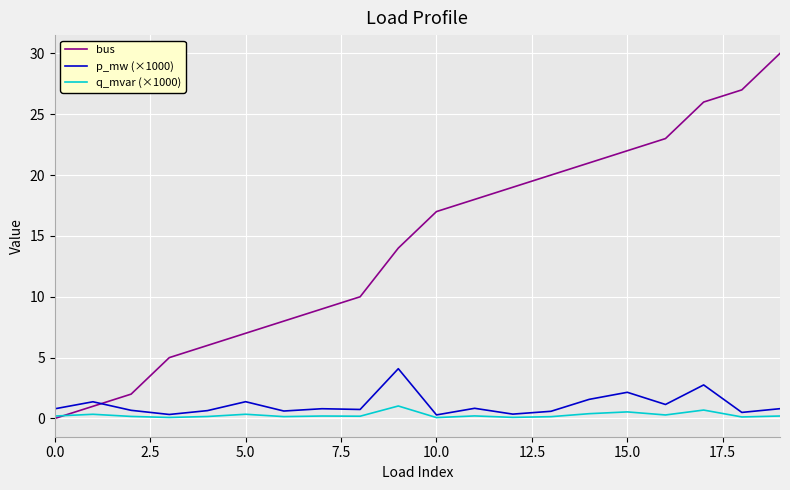

True or false: bus and p_mw (×1000) intersect in this chart.

True